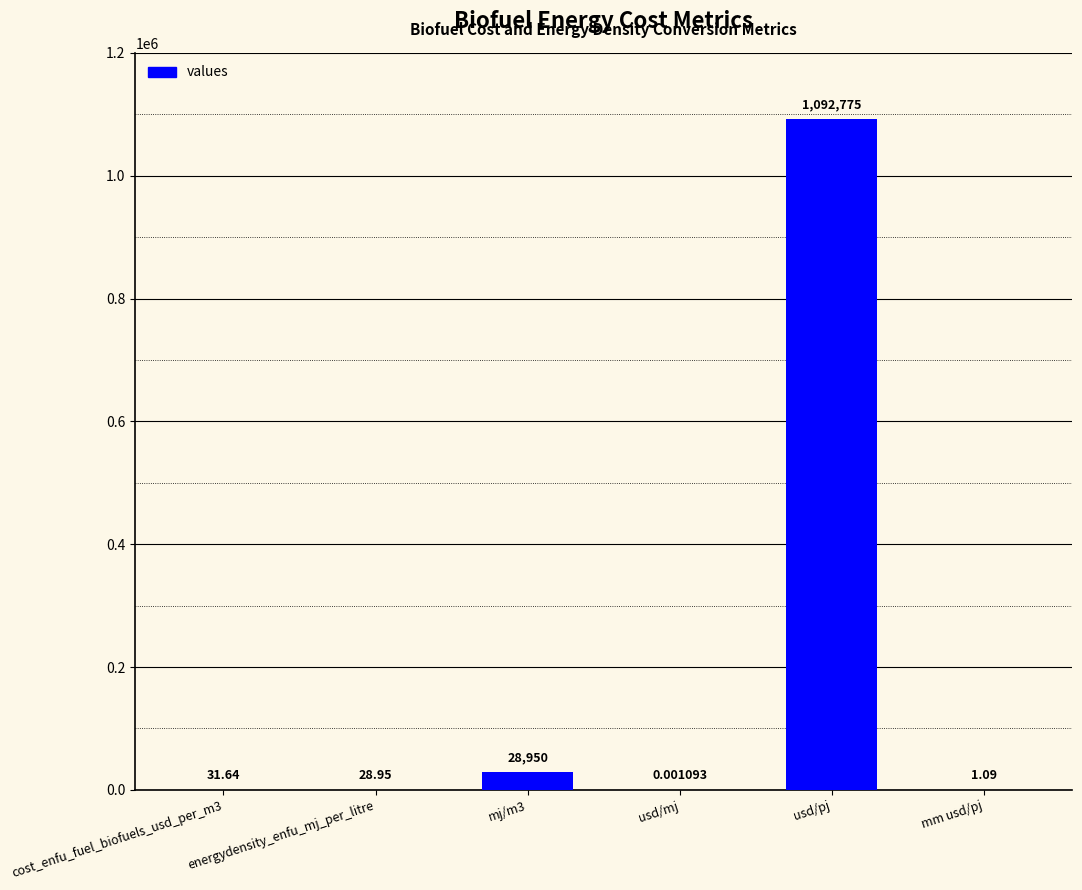

What is the sum of all values?

1121786.5